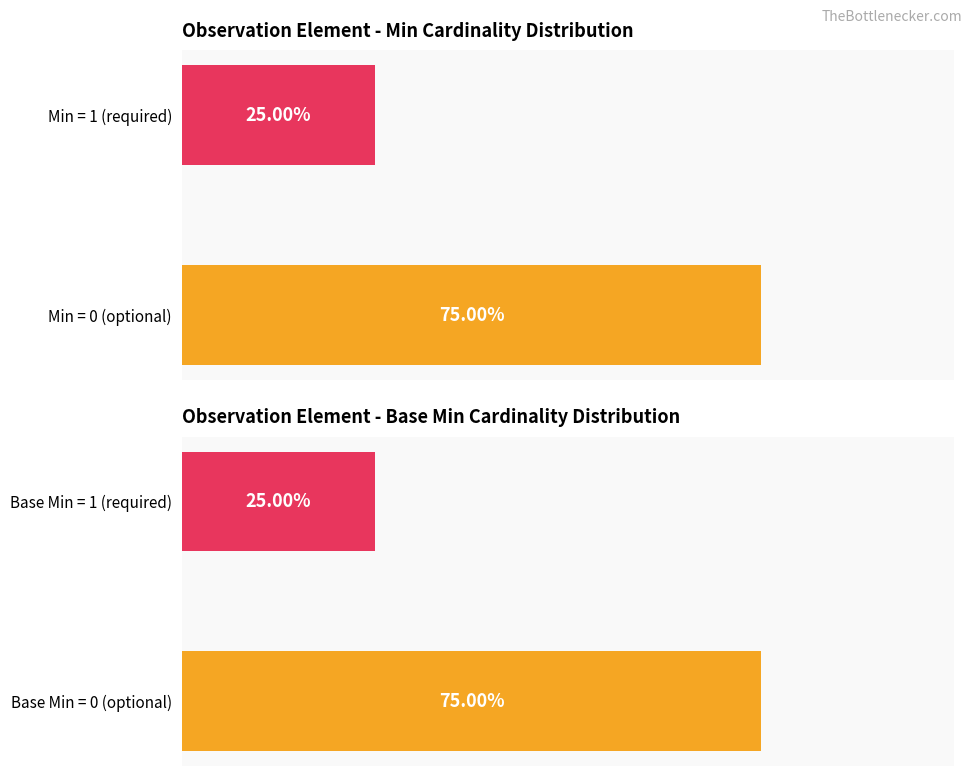

What is the value of the Min bar at the 2nd from the left?

25